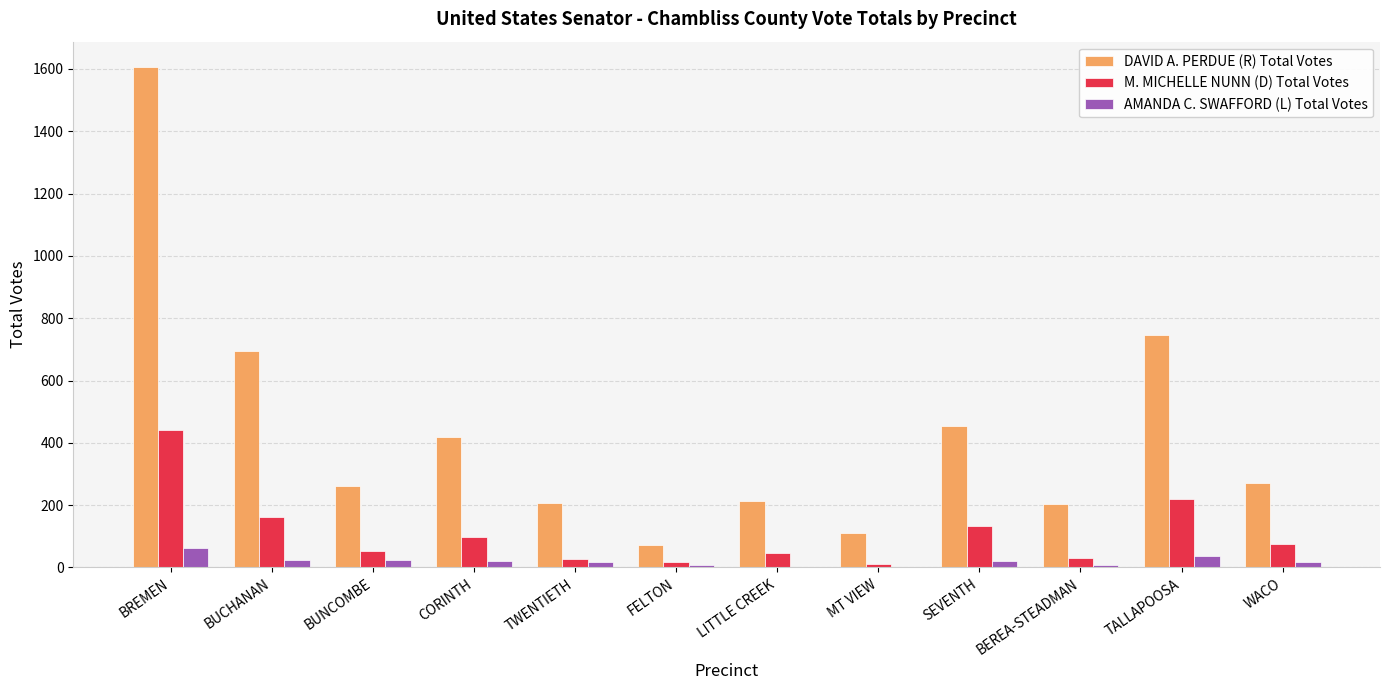

Between BUNCOMBE and FELTON, which series saw the biggest shift?

DAVID A. PERDUE (R) Total Votes